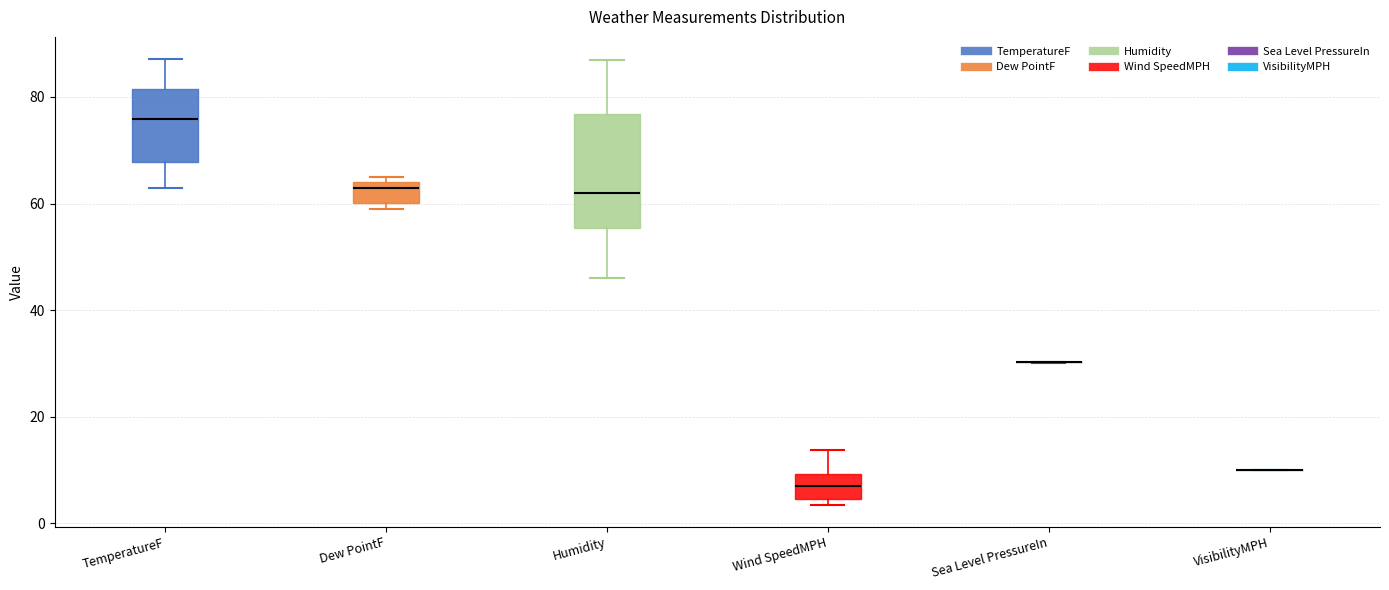

Comparing the boxes themselves (not the whiskers), which one is the tallest?

Humidity